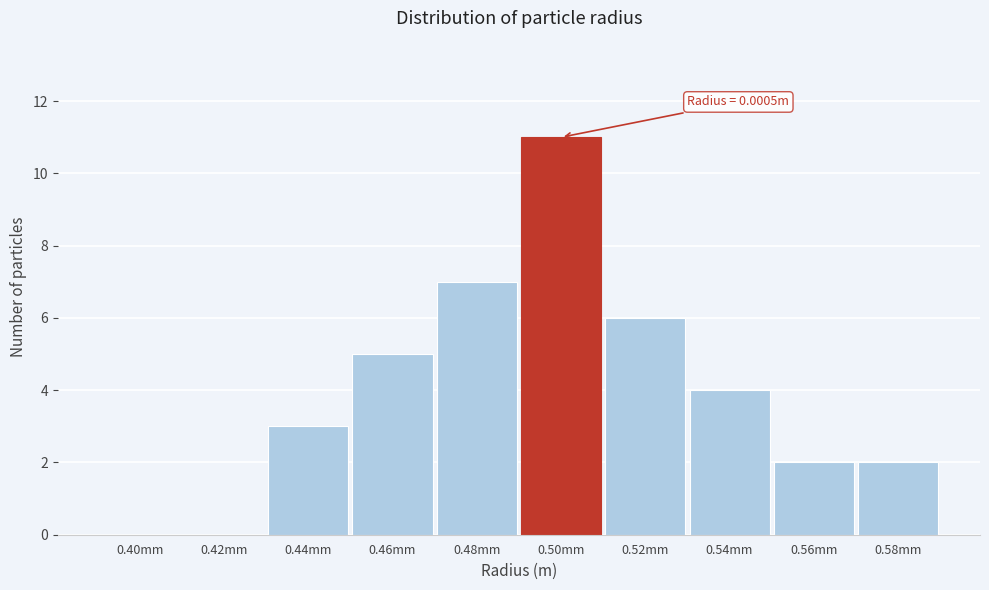

Reading left to right, transcribe all the data shown in this chart.

0.40mm=0	0.42mm=0	0.44mm=3	0.46mm=5	0.48mm=7	0.50mm=11	0.52mm=6	0.54mm=4	0.56mm=2	0.58mm=2